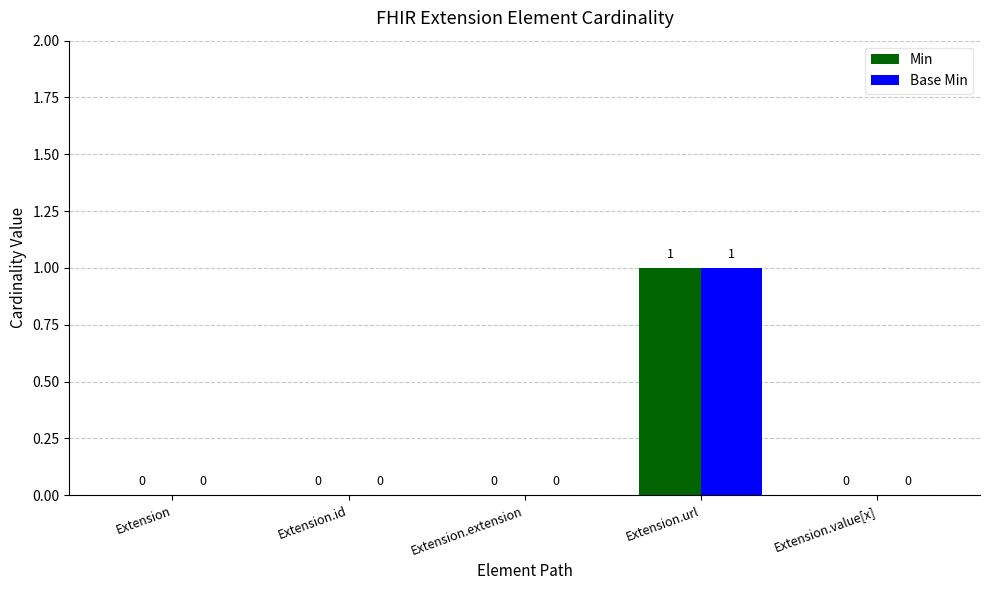

Are the bars horizontal?

No